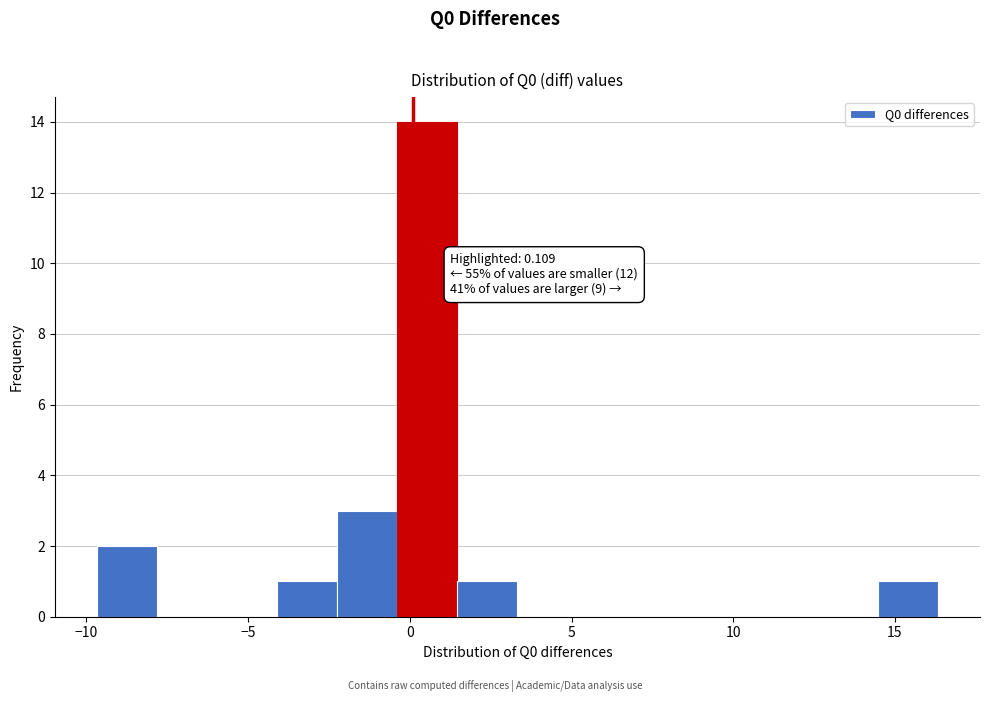

Read against the x-axis, roughly where is the centre of the tallest bar?

0.5